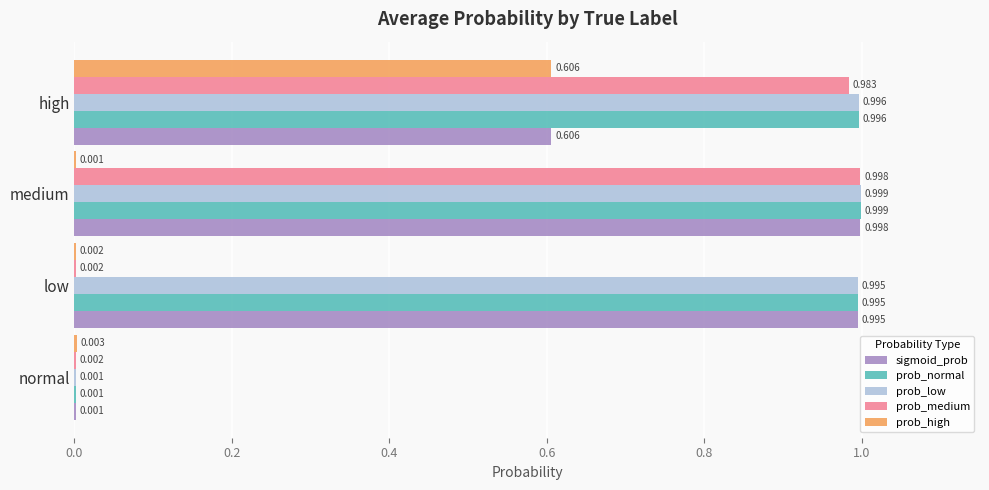

At which category does the chart reach its peak across all series?

medium